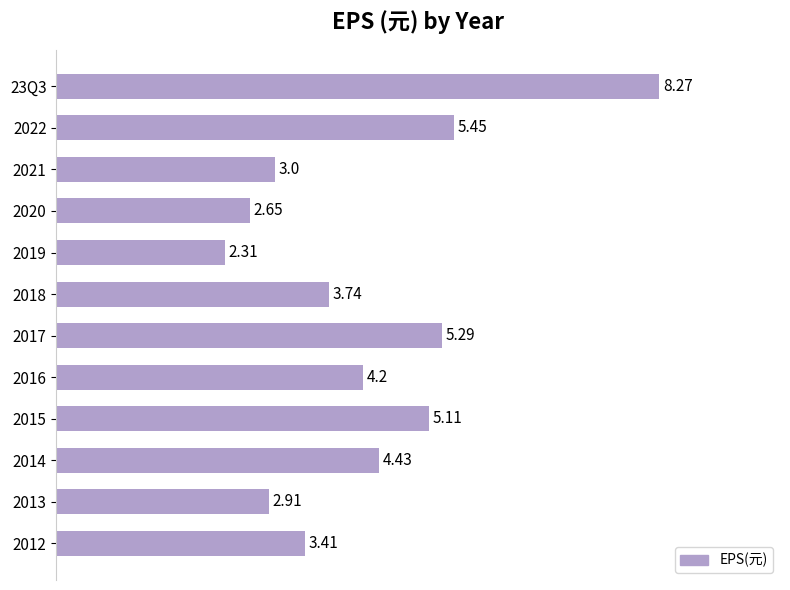

What is the difference between the second highest and minimum values?

3.1